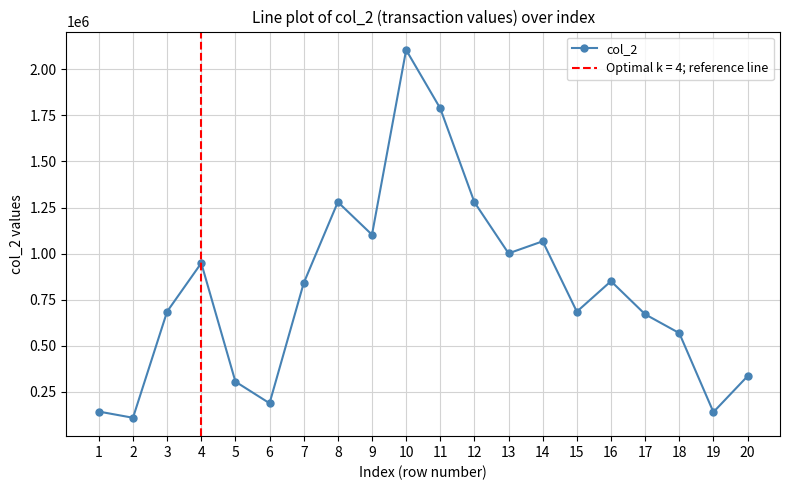

Reading left to right, what are all the values shown in this chart?

142550	108910	685470	948410	305050	187740	839750	1279820	1102490	2105270	1787910	1278780	1001170	1066750	684780	850300	670490	568400	139690	334720